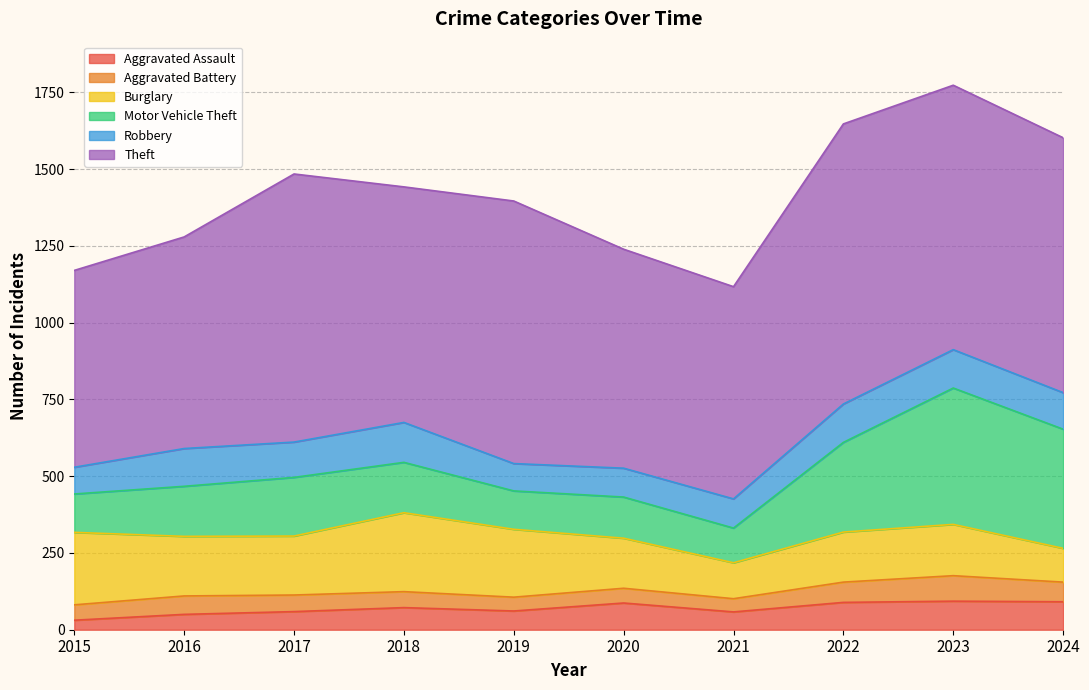

What is the total value across all series at 2017?

1484